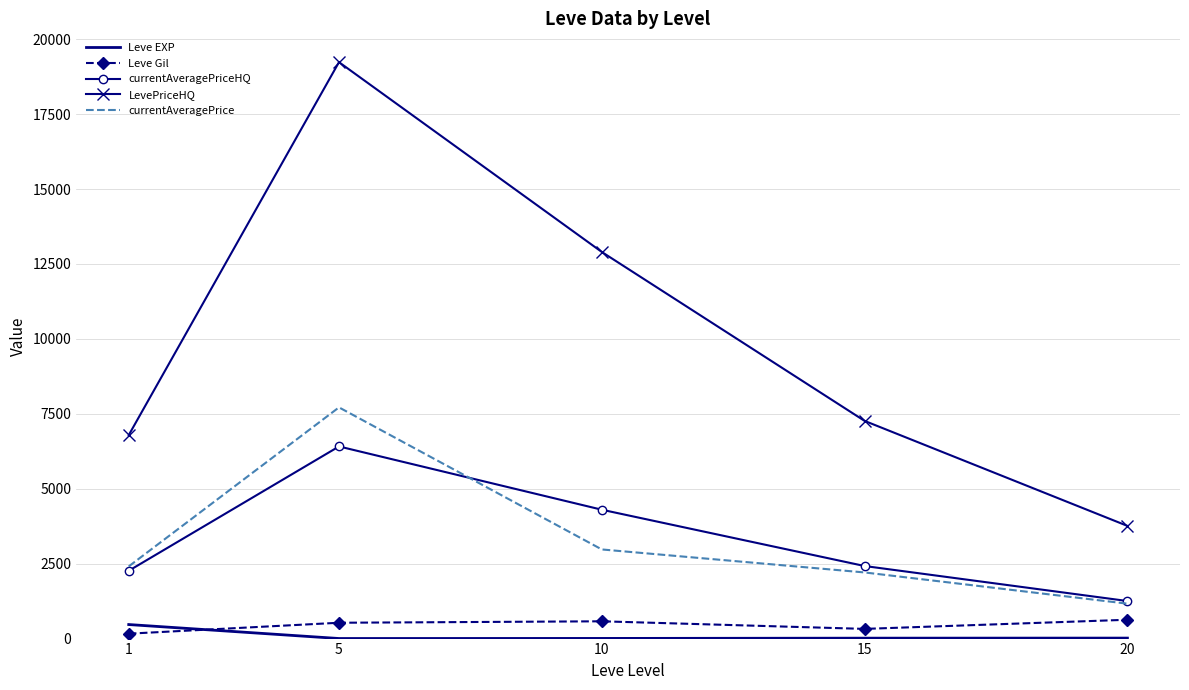

True or false: currentAveragePriceHQ and Leve Gil intersect in this chart.

False